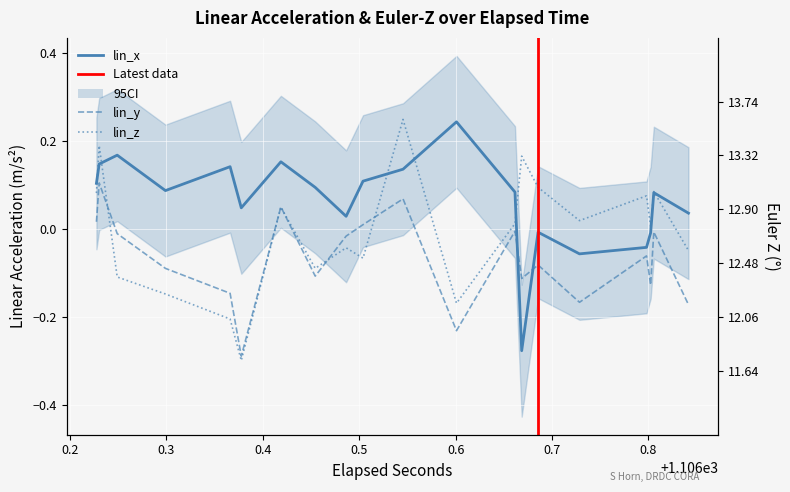

What is the lowest value of the lin_x series?

-0.3